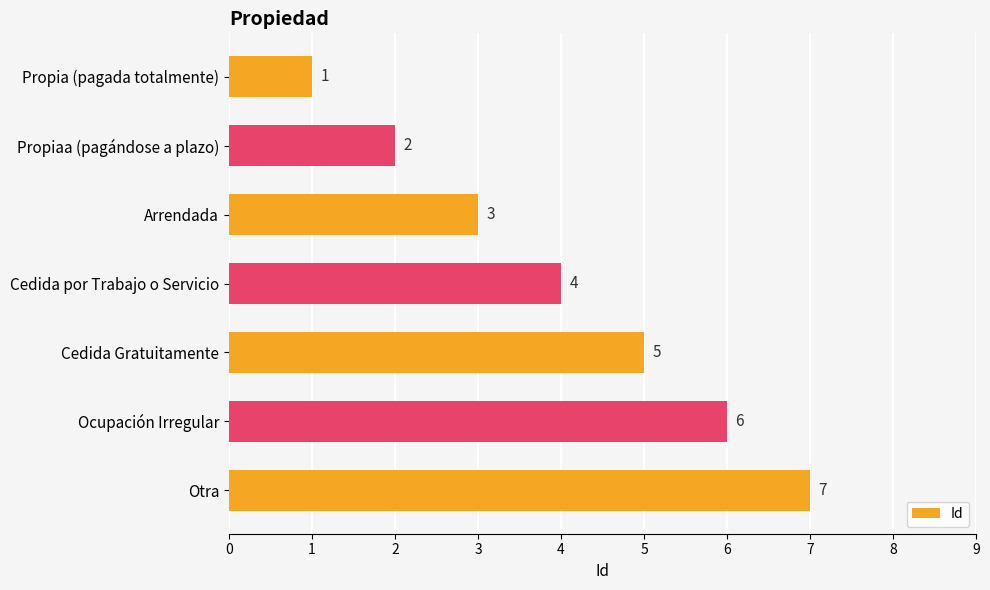

Rank the categories by value from highest to lowest.

Otra, Ocupación Irregular, Cedida Gratuitamente, Cedida por Trabajo o Servicio, Arrendada, Propiaa (pagándose a plazo), Propia (pagada totalmente)